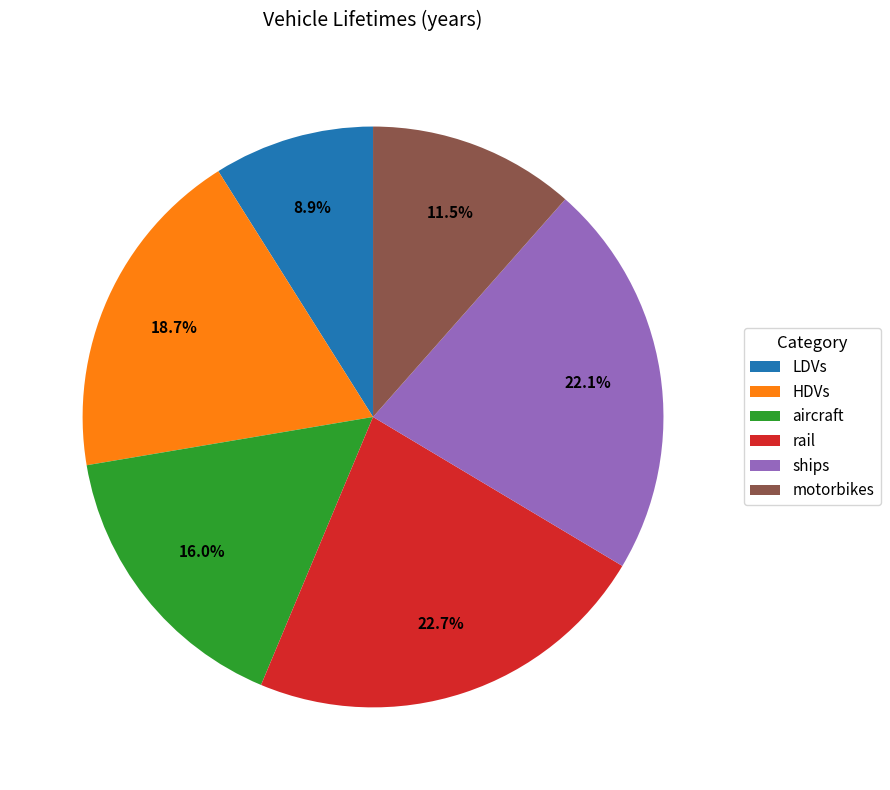

To the nearest percent, what is the average slice percentage?

17%